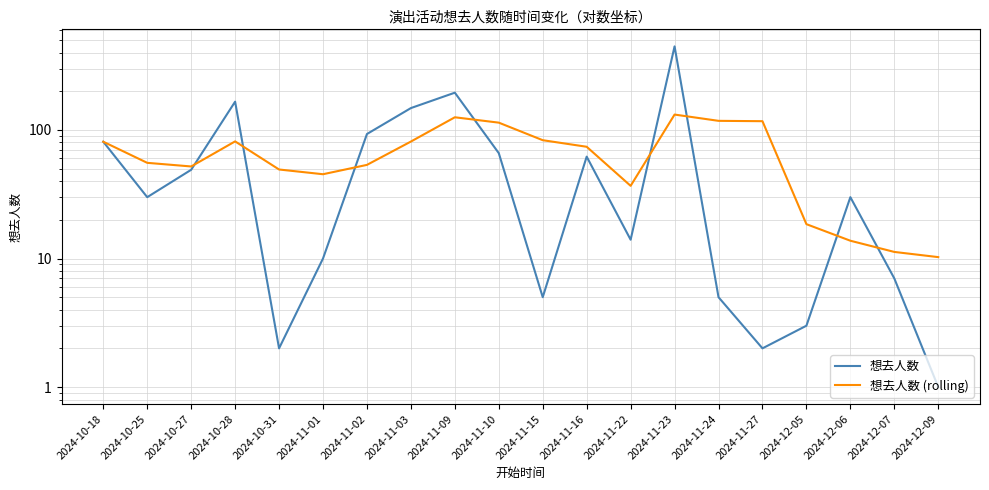

What is the value of the 想去人数 (rolling) point at the 13th from the left?

36.8